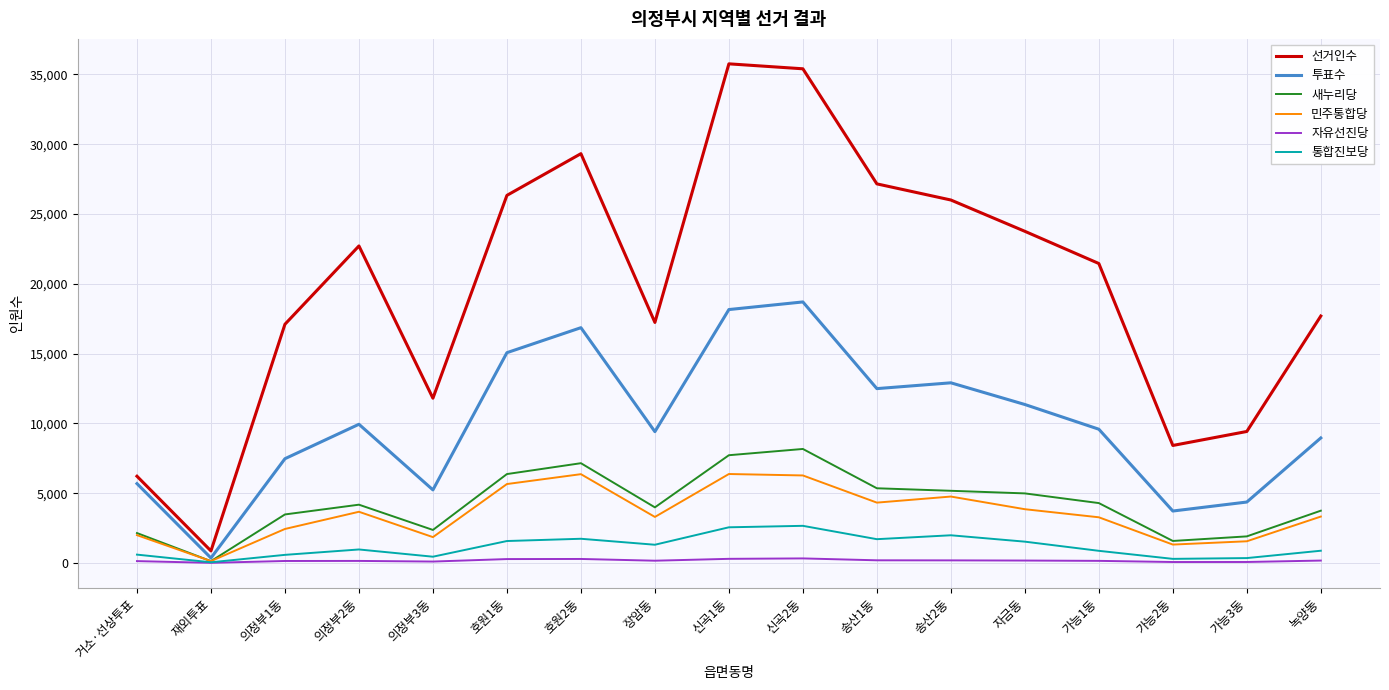

What is the maximum value shown in the chart?

35762